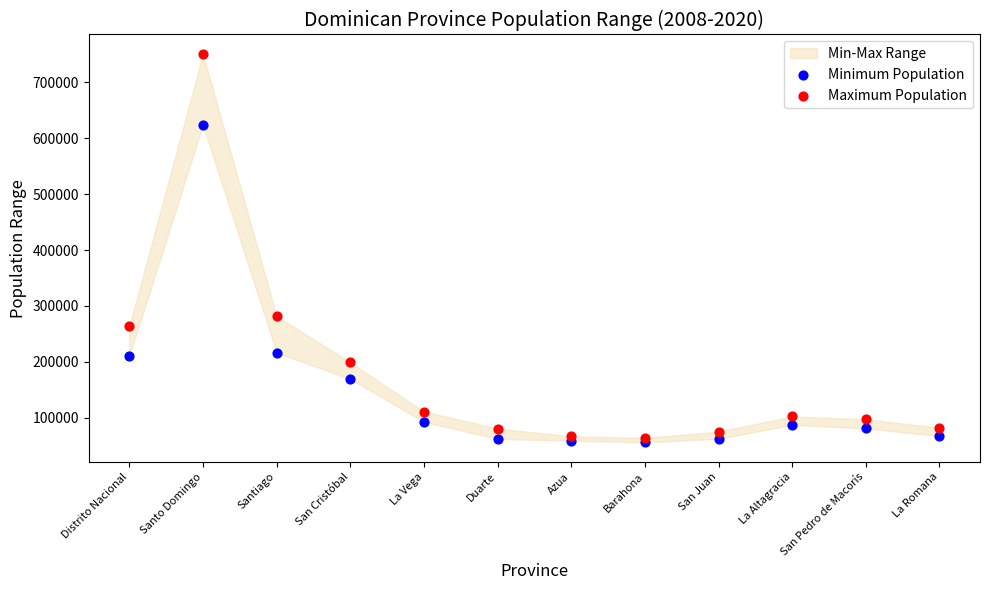

Across all data points, what is the range of Y values (max minus min)?

695254